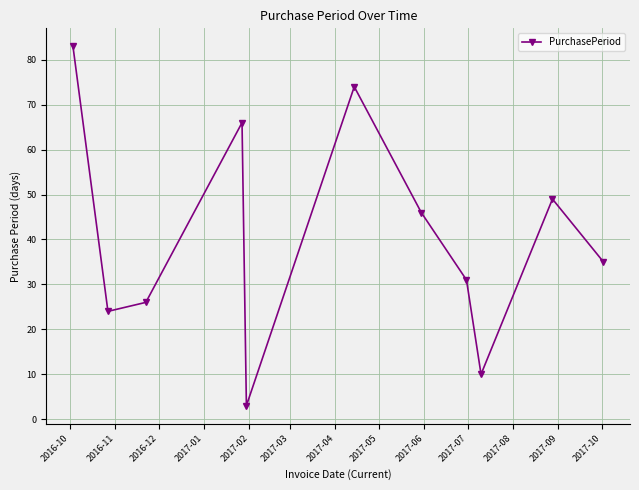

True or false: the data has more than 2 interior local peaks.

True